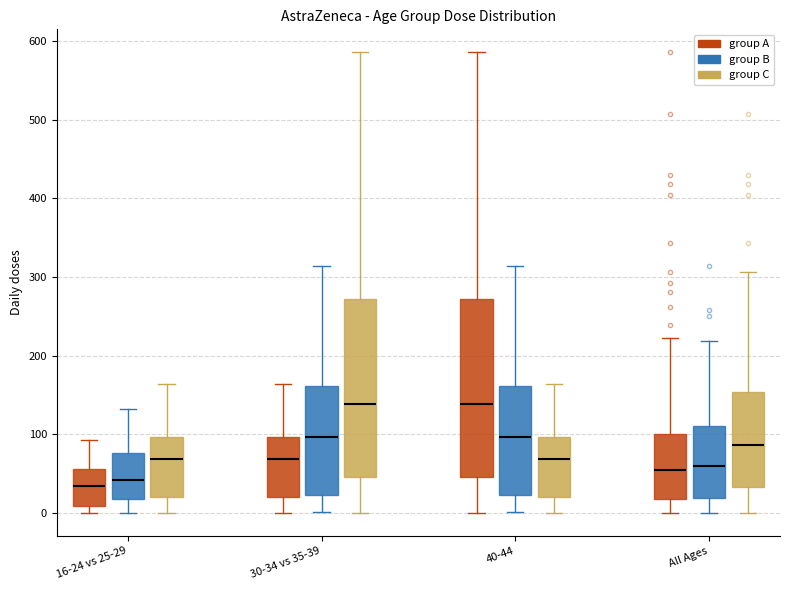

Where is the lower edge of the box for 30-34 vs 35-39 (group C) on the y-axis? The values are not printed on the chart, so give them approximately, as read against the axis.

50